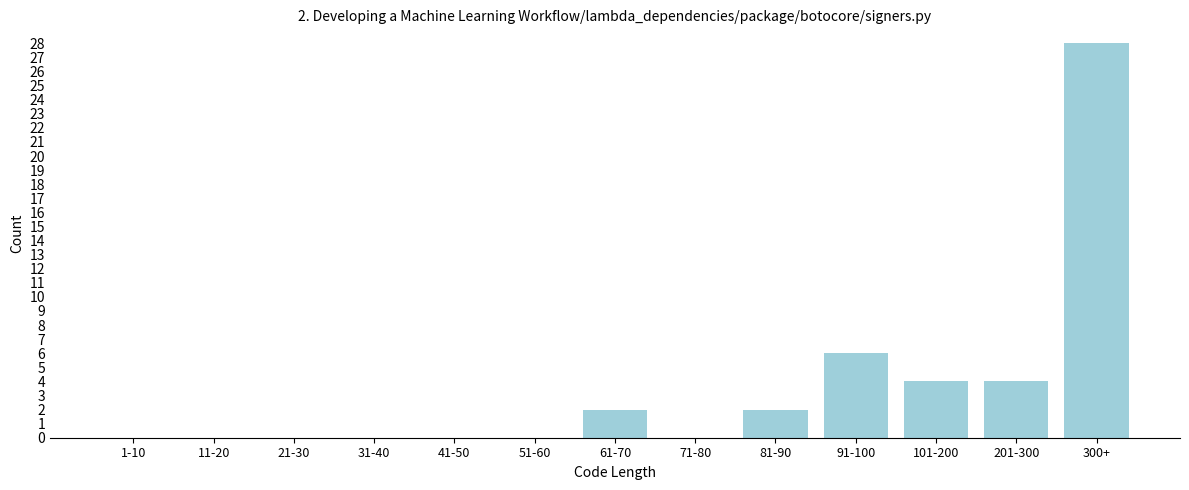

Reading left to right, extract all data points from this chart.

1-10=0	11-20=0	21-30=0	31-40=0	41-50=0	51-60=0	61-70=2	71-80=0	81-90=2	91-100=6	101-200=4	201-300=4	300+=28